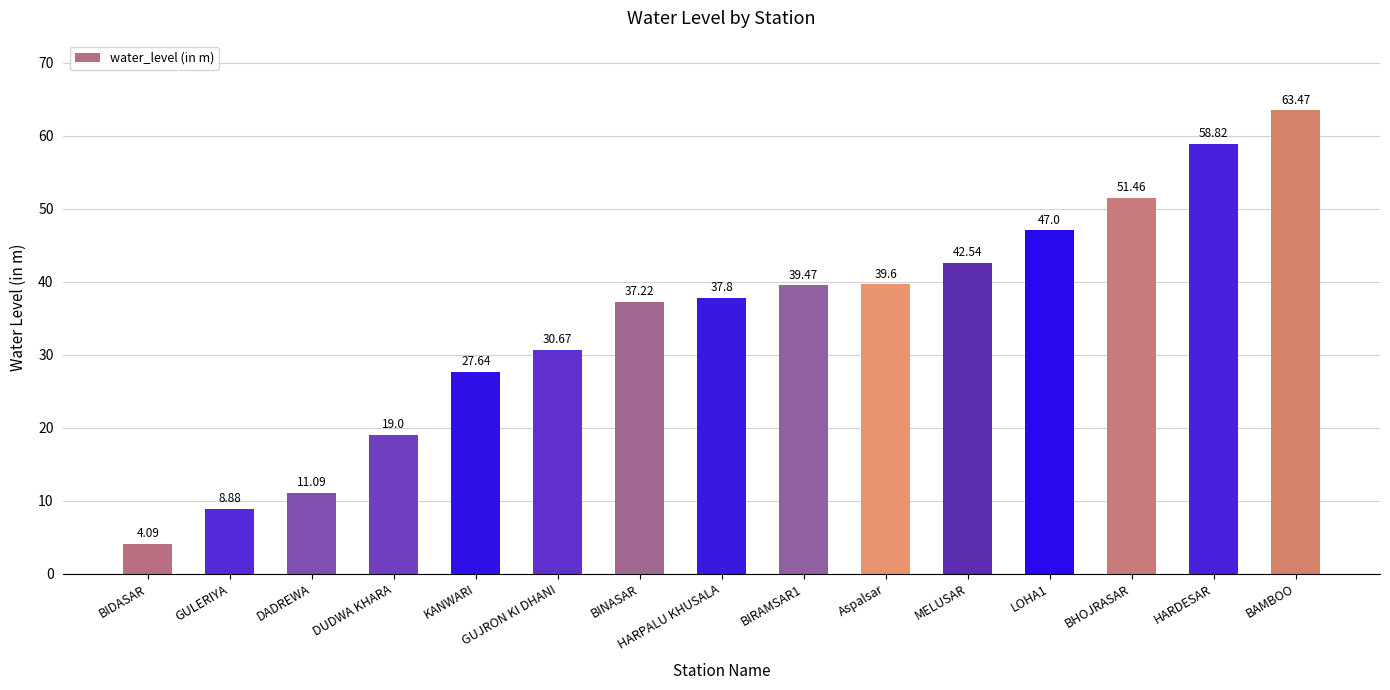

Where does the data first go above 37?

BINASAR